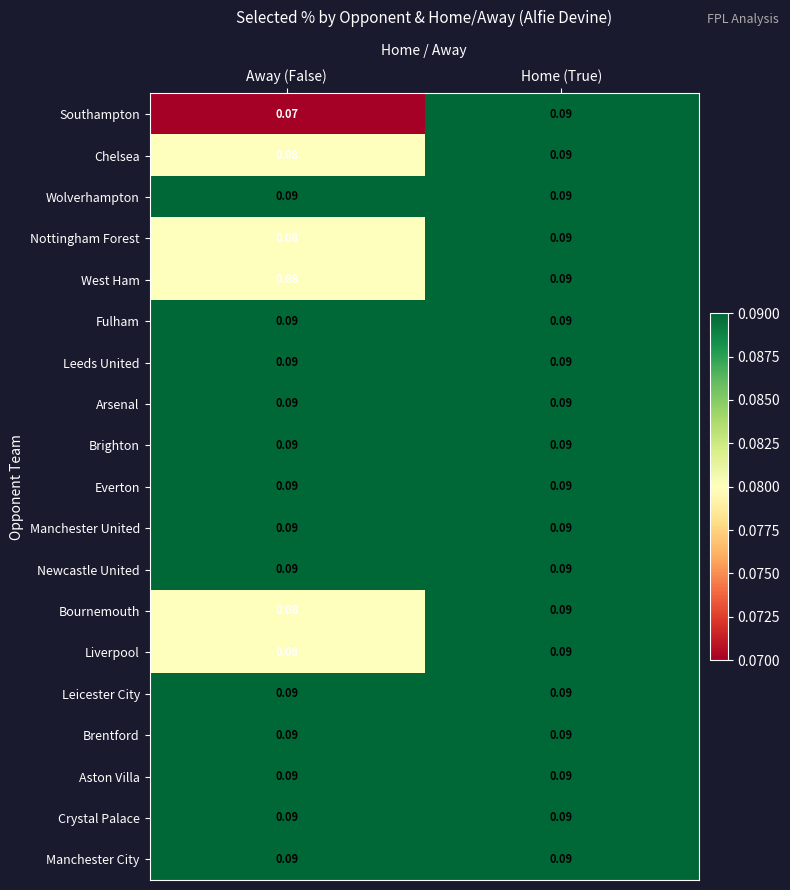

At which category does the chart reach its minimum across all series?

Away (False)